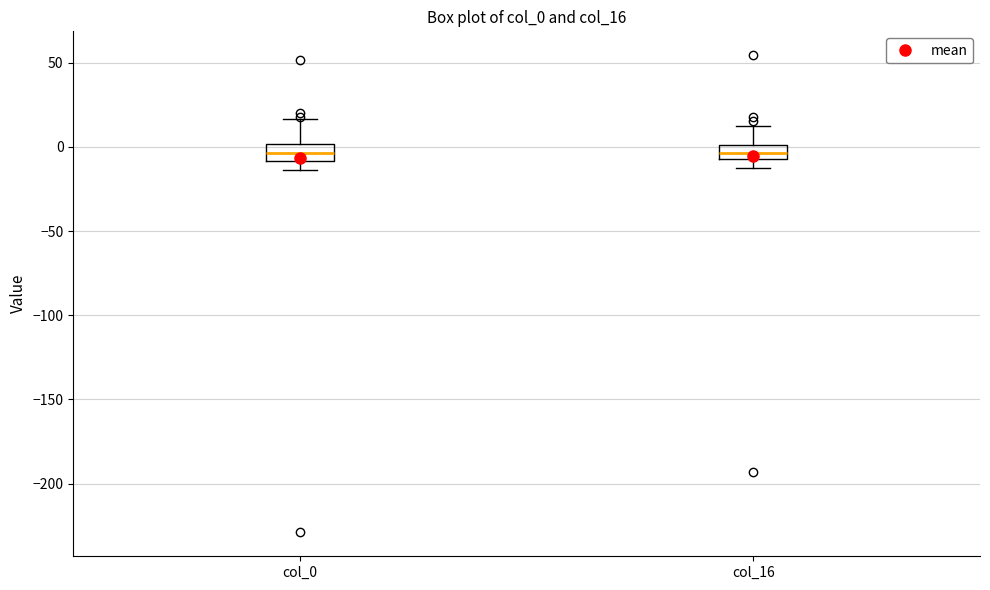

Reading left to right, read every box against the y-axis: the position of its median line, the range the box covers, and the ends of its whiskers. The values are not printed on the chart, so give them approximately, as read against the axis.

col_0: median -5, box -10 to 0, whiskers -15 to 15
col_16: median -5 (inside the box), box -5 to 0, whiskers -15 to 15